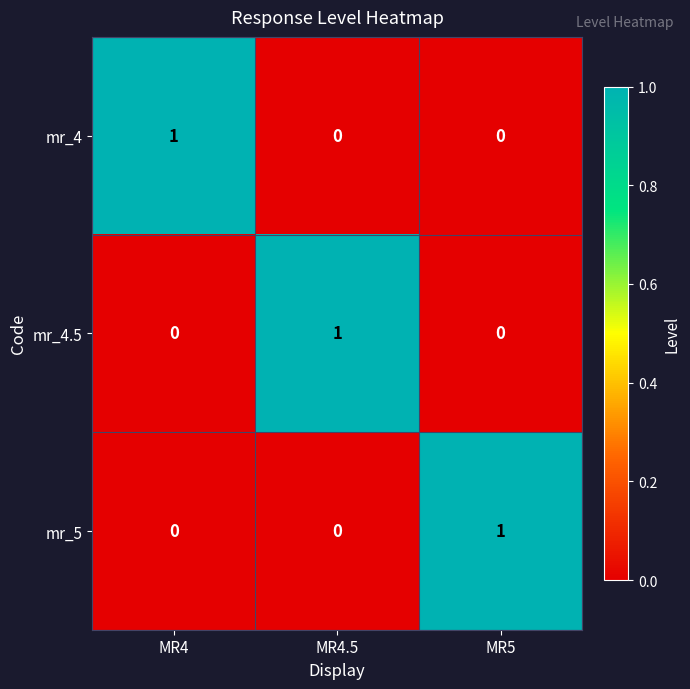

At how many categories does at least one series exceed 0?

3